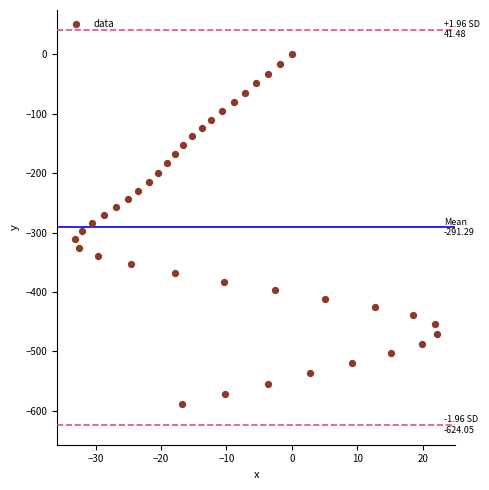

What is the range of X values (max minus min)?

55.3